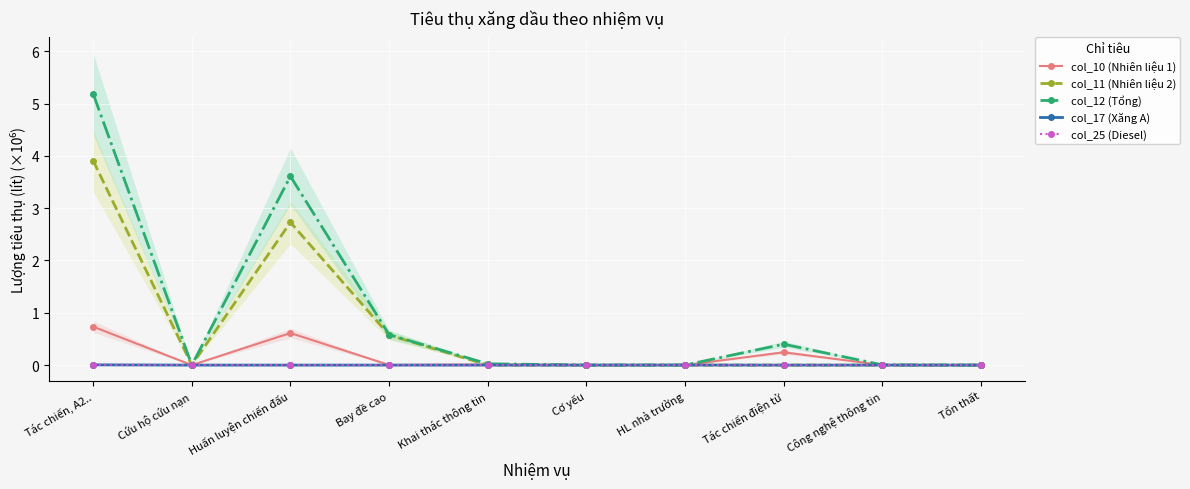

True or false: col_17 (Xăng A) has a value of 0.0 at Tác chiến, A2...

True